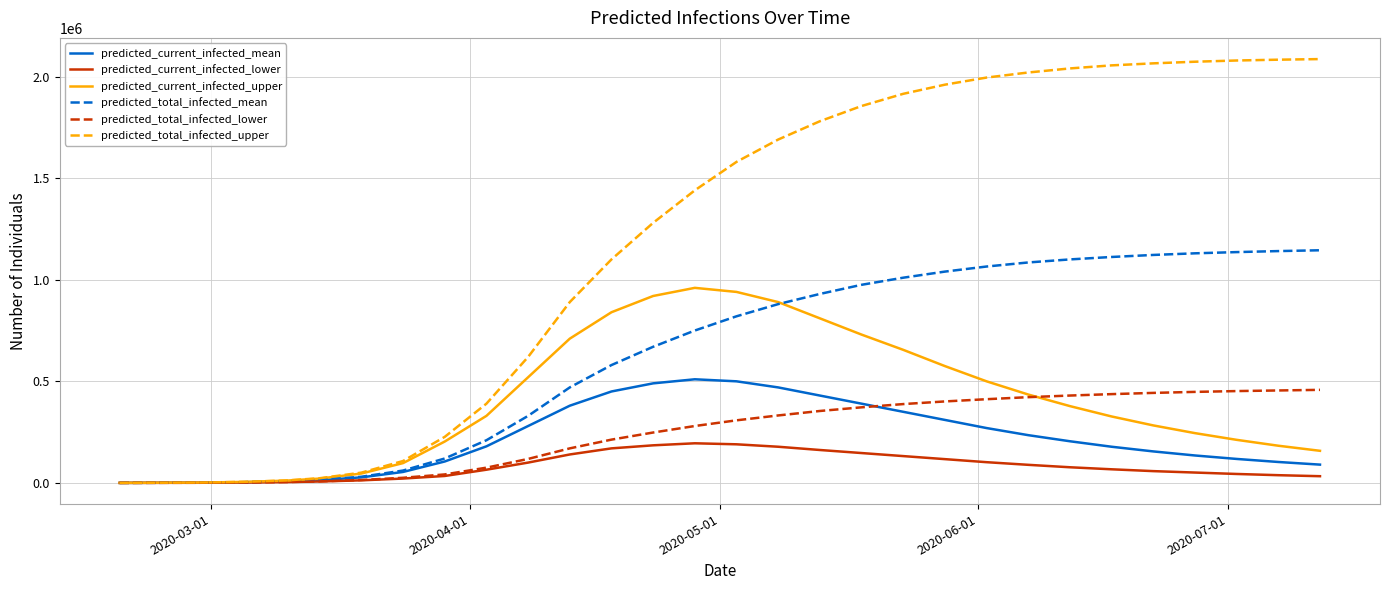

Which series has the largest range (max minus min)?

predicted_total_infected_upper